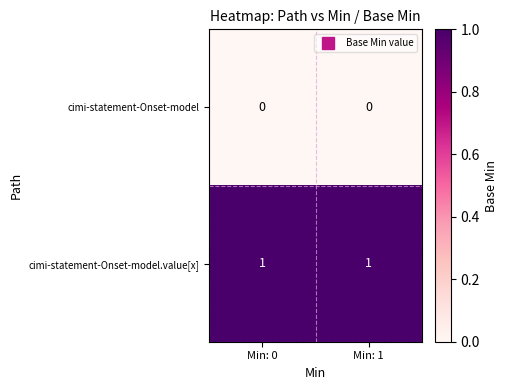

Reading left to right, what are all the values shown in this chart?

cimi-statement-Onset-model: 0	0
cimi-statement-Onset-model.value[x]: 1	1